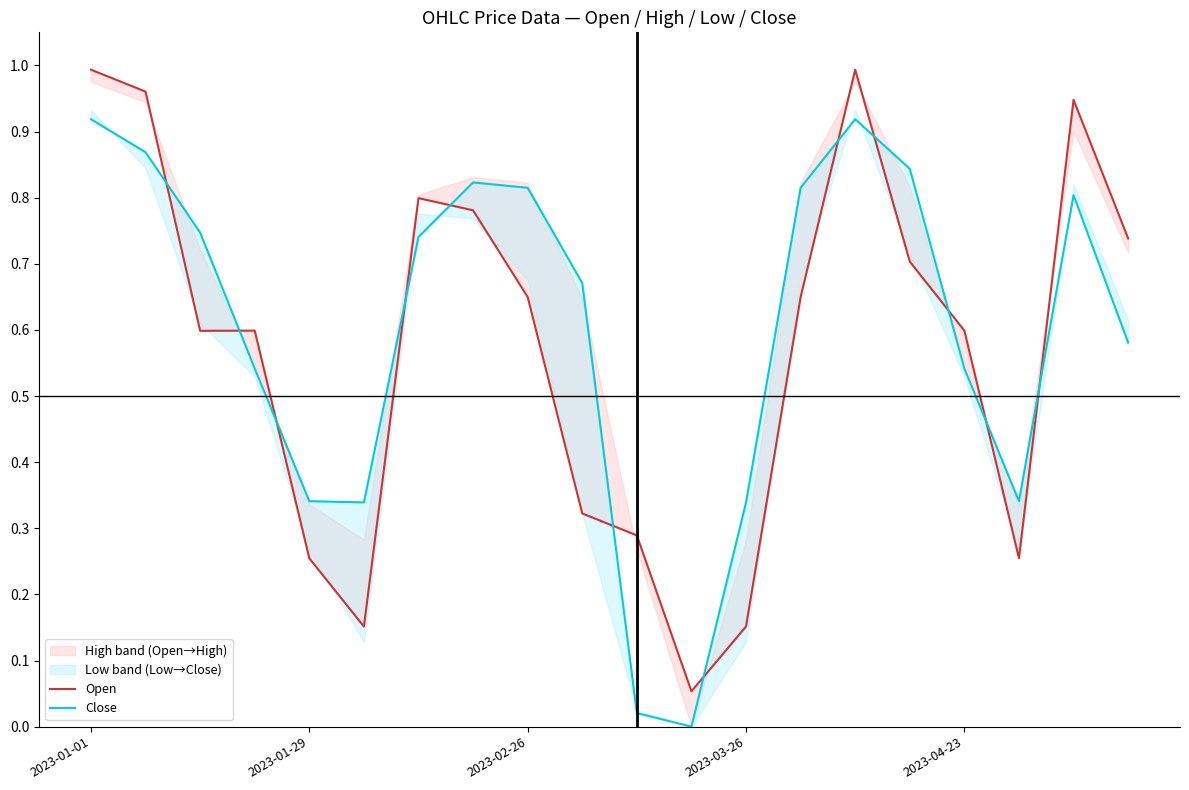

Is this an area chart (filled region under the line)?

No